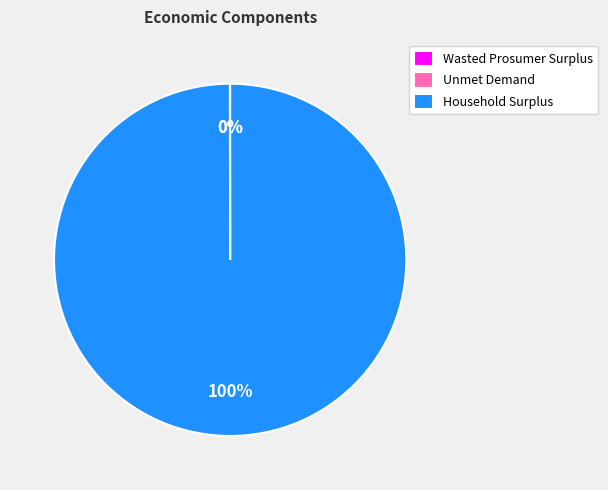

Does Household Surplus account for over 50% of the chart?

Yes